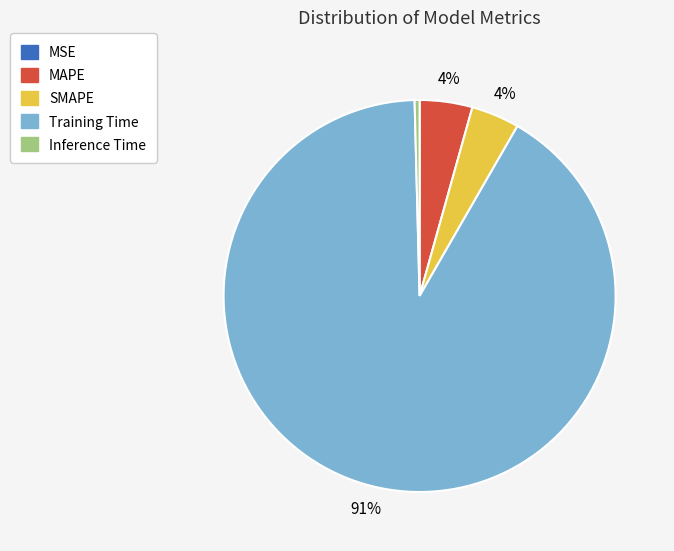

To the nearest percent, what is the combined percentage of Inference Time and SMAPE?

4%